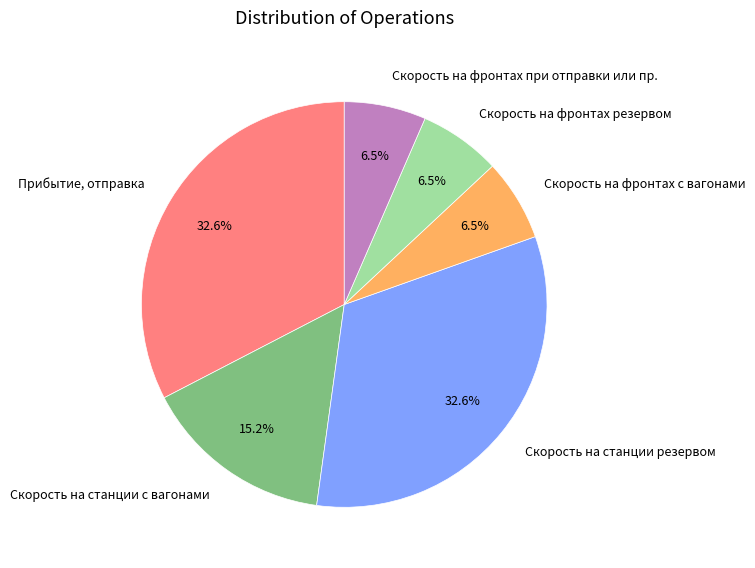

Is there a majority slice in this chart?

No